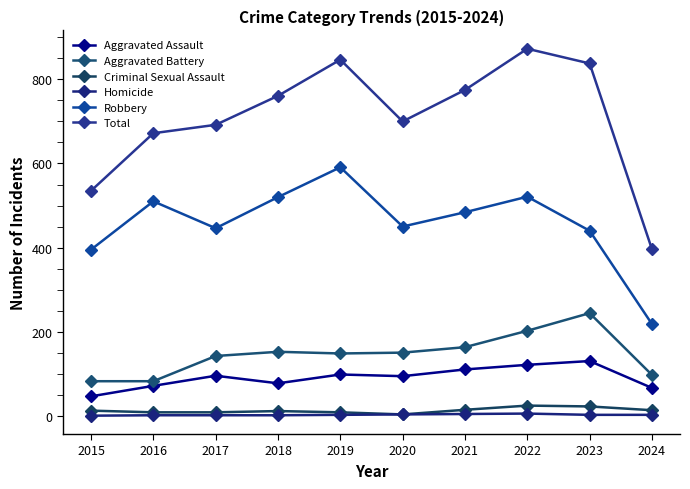

True or false: Aggravated Assault and Total intersect in this chart.

False